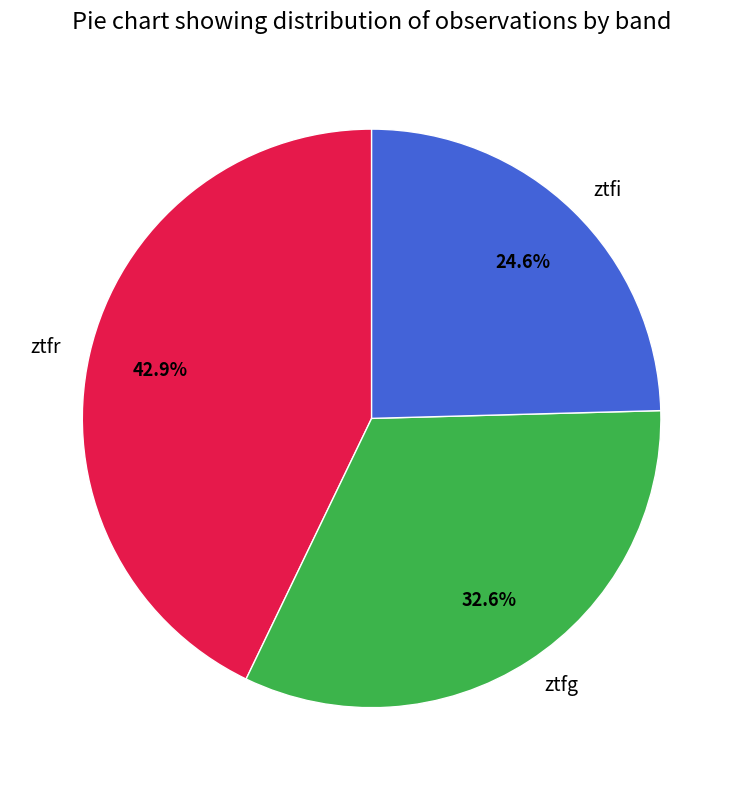

Is it true that ztfr is 43% of the pie?

True